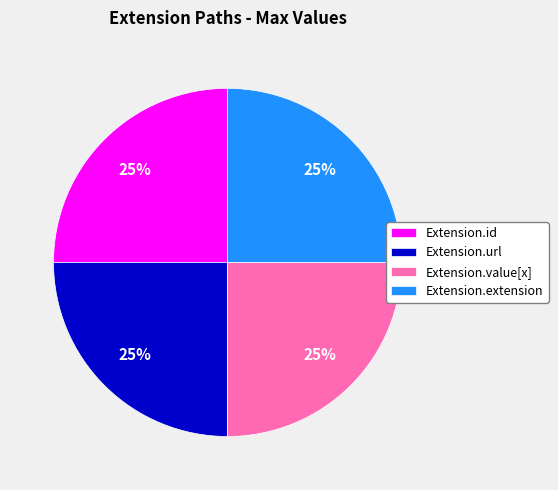

To the nearest percent, what is the average slice percentage?

25%